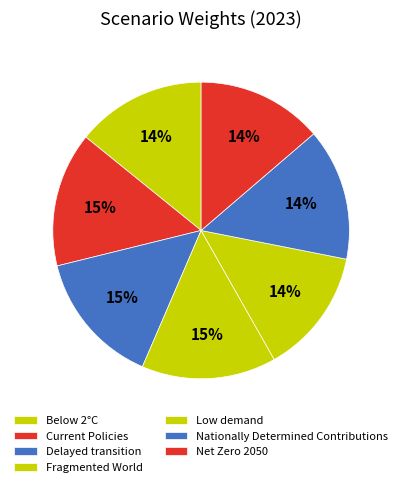

What percentage do Below 2°C and Net Zero 2050 together represent?

27.9%